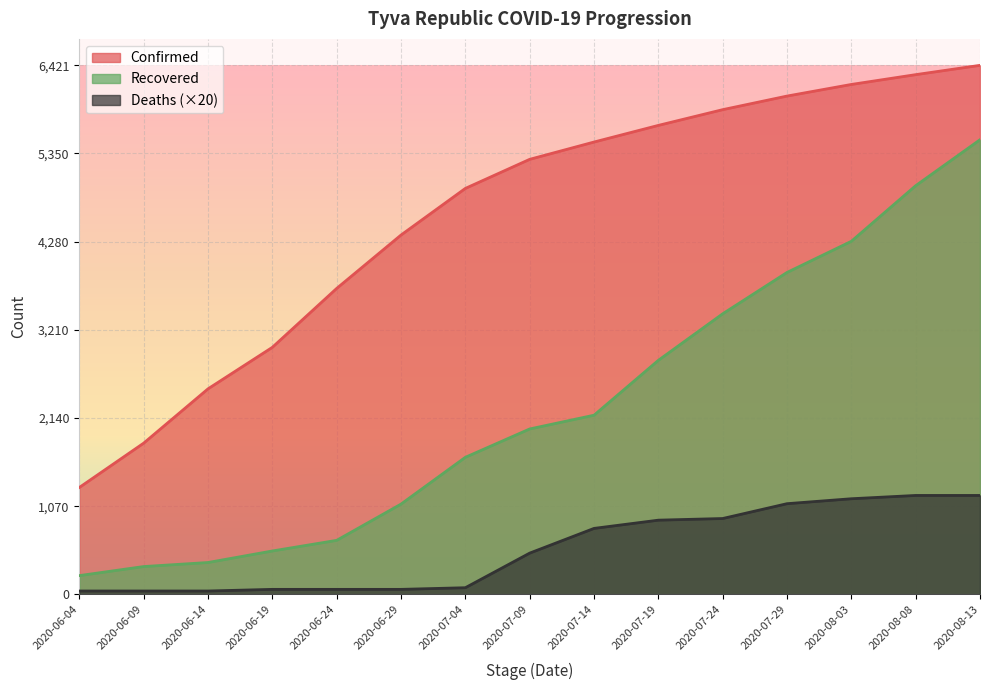

True or false: Deaths has more than 0 points higher than both neighbors.

False